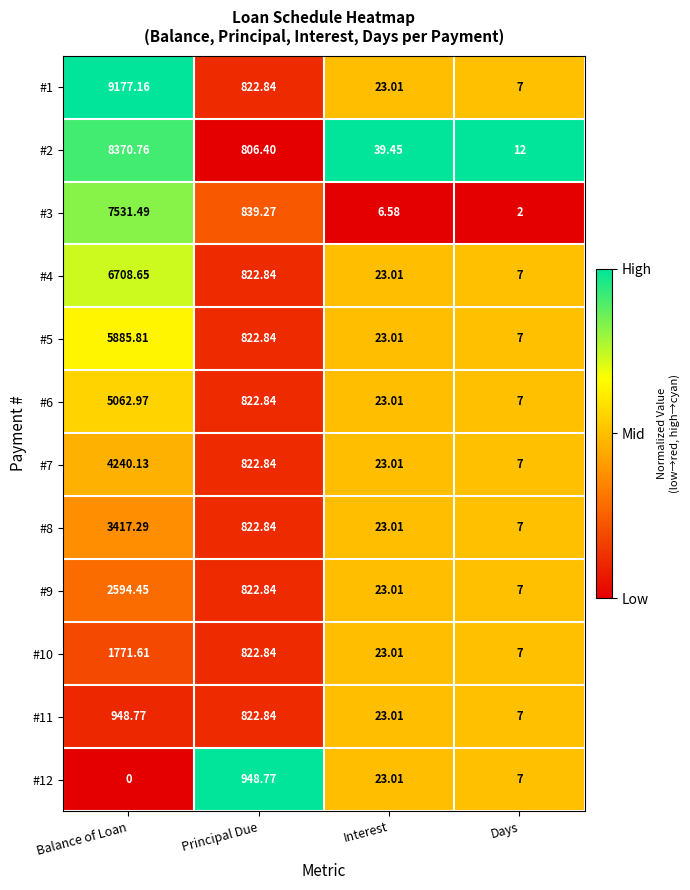

At how many categories does at least one series exceed 0?

4